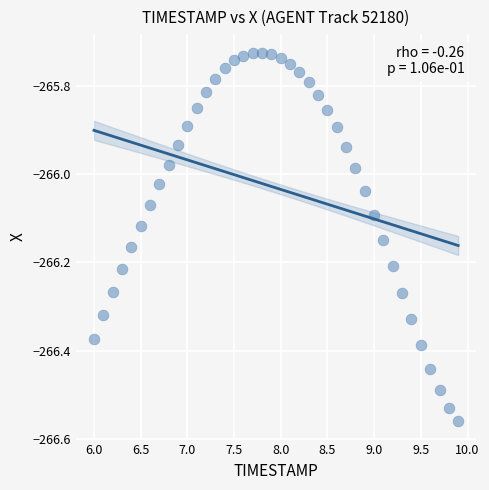

What is the range of Y values (max minus min)?

0.8